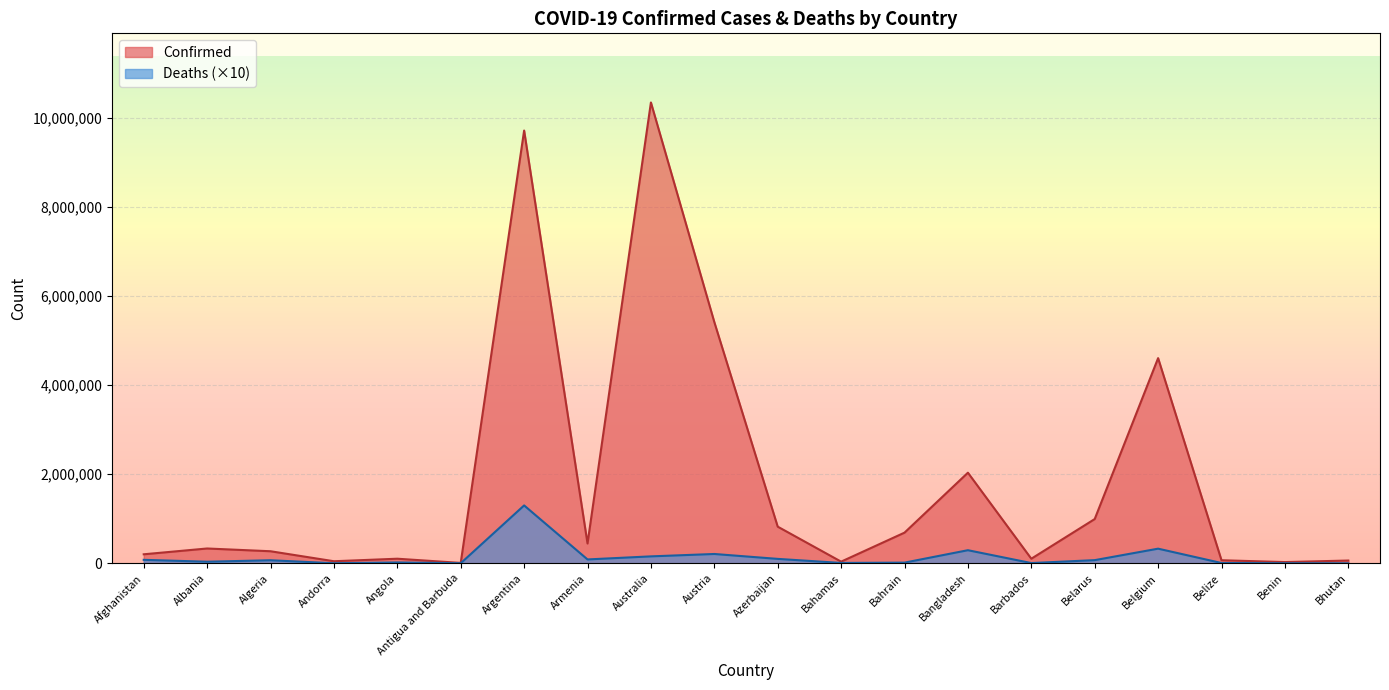

At which category does the chart reach its minimum across all series?

Bhutan